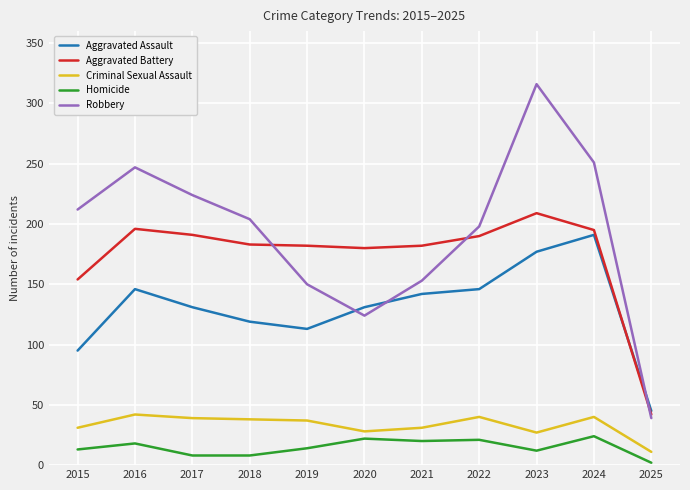

Is the value of Criminal Sexual Assault at 2020 greater than the value of Aggravated Assault at 2019?

No